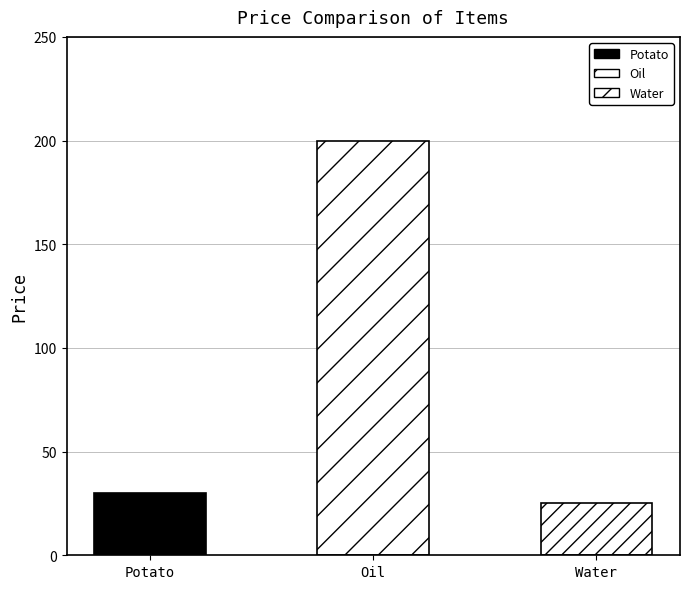

How many data points are above 30?

1